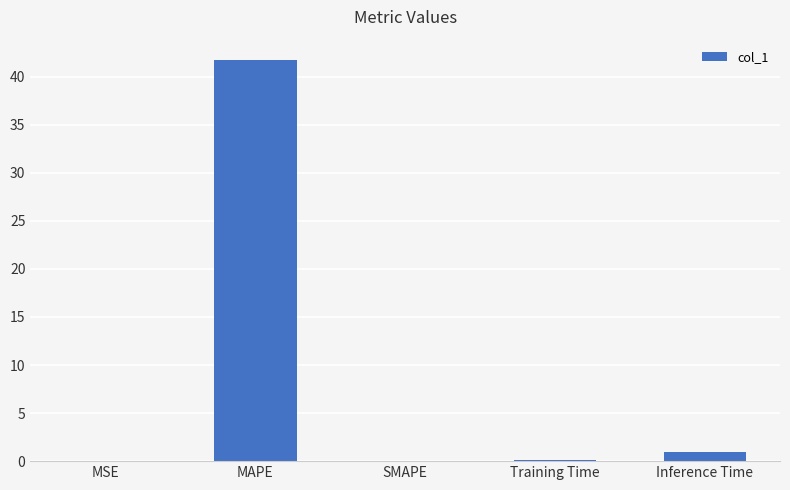

What is the maximum value shown in the chart?

41.8